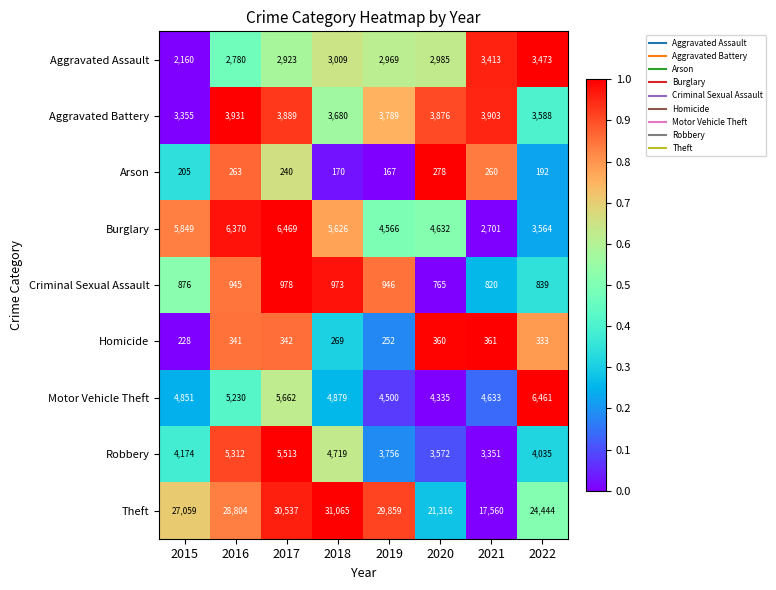

What is the spread (max minus min) of values at 2016?

28541